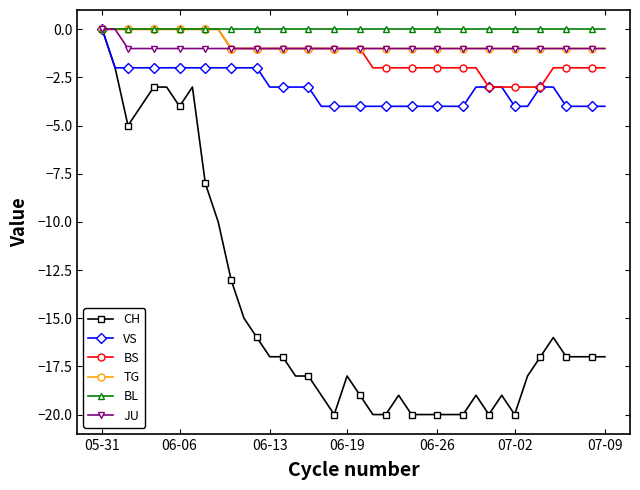

How many negative values does the CH series have?

39